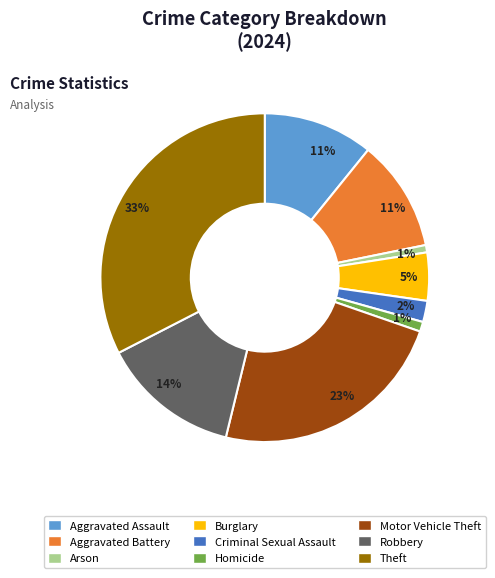

How many slices are in this pie chart?

9